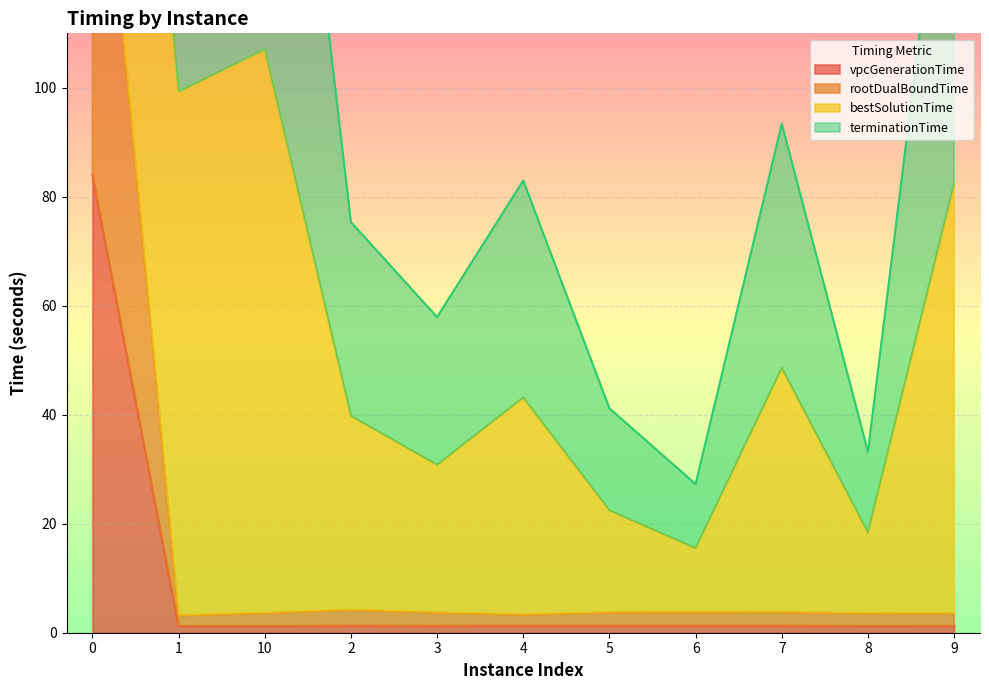

What is the value of the rootDualBoundTime point at the 11th from the left?

3.6